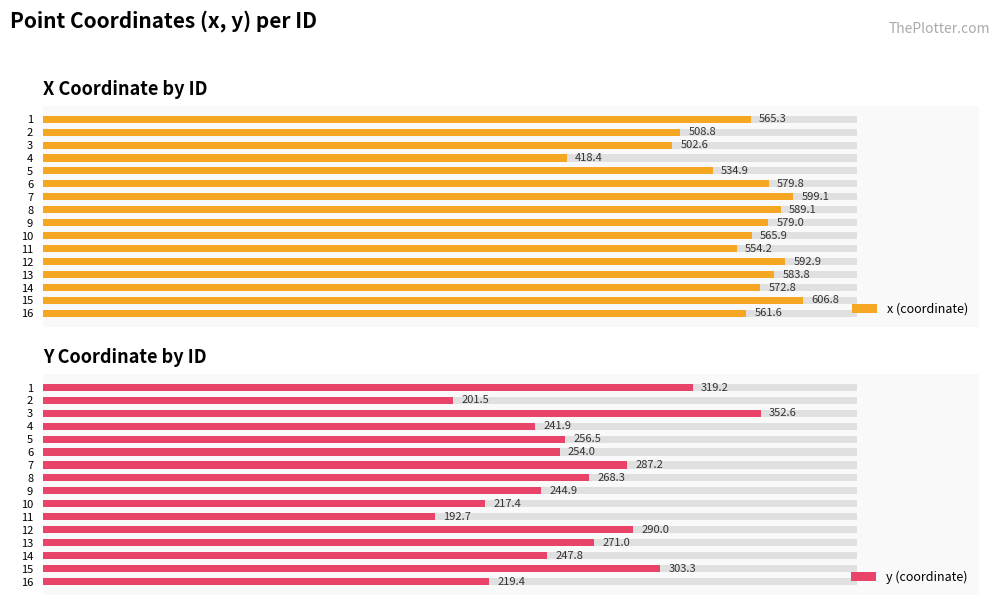

Which series has the widest spread of values?

x (coordinate)